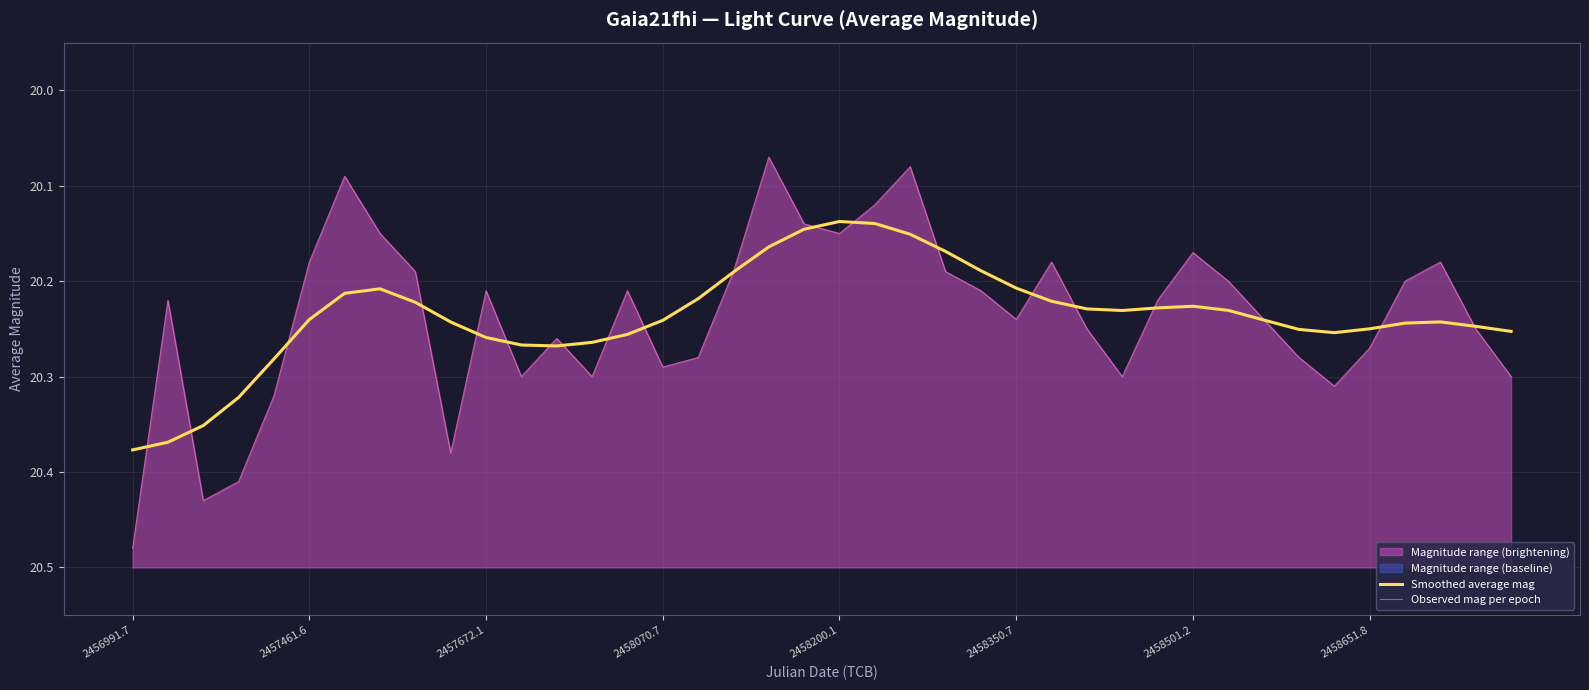

Where is Observed mag per epoch nearest to the value 20?

18